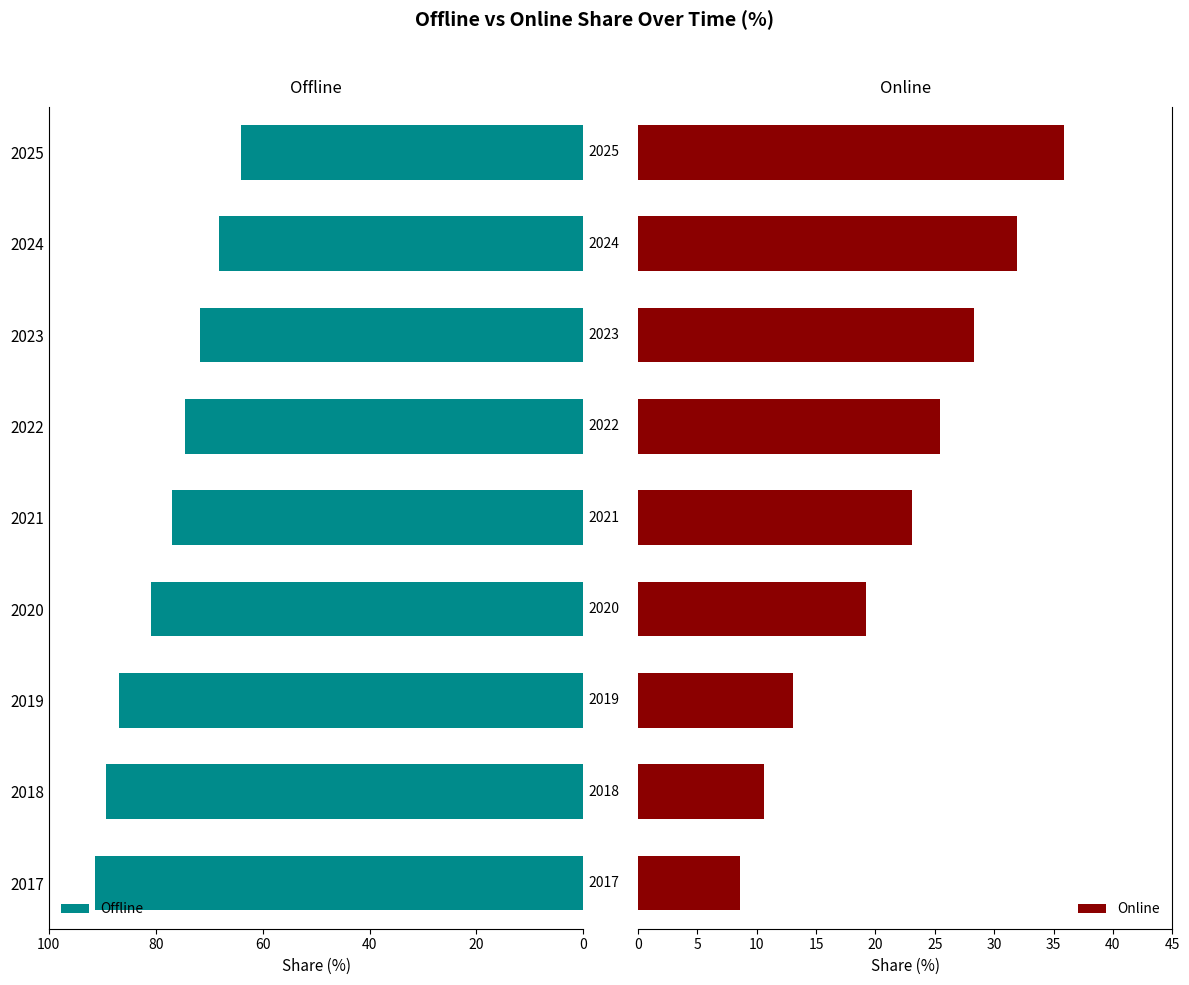

What is the difference between the second highest and second lowest values in the Offline series?

21.3